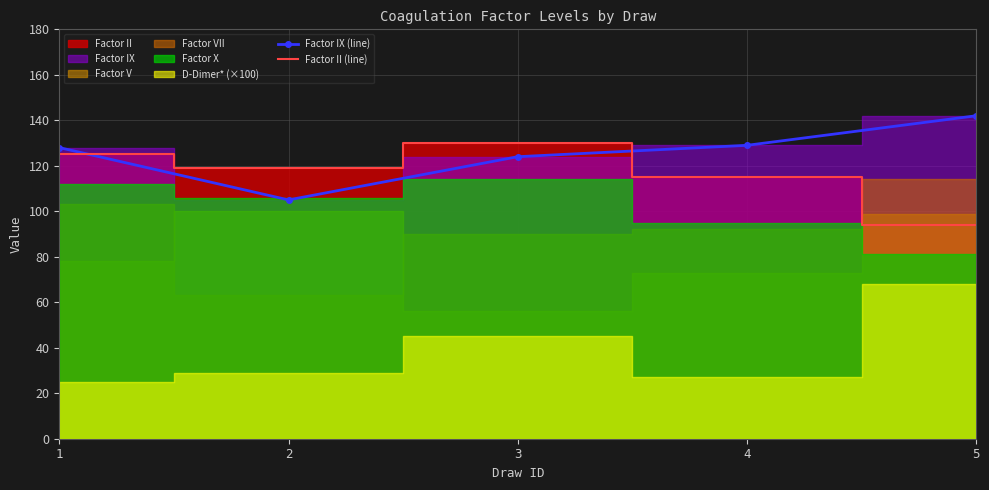

The value of Factor II (line) at 4 is 69. True or false?

False